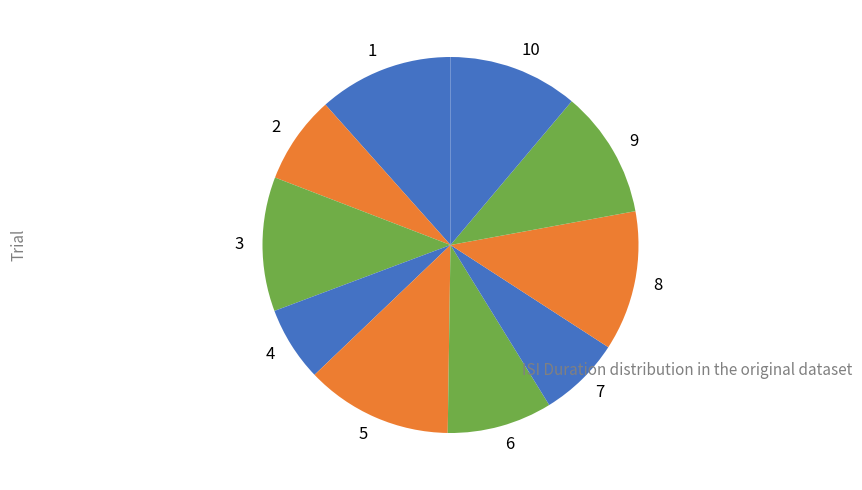

Does 10 account for over 50% of the chart?

No